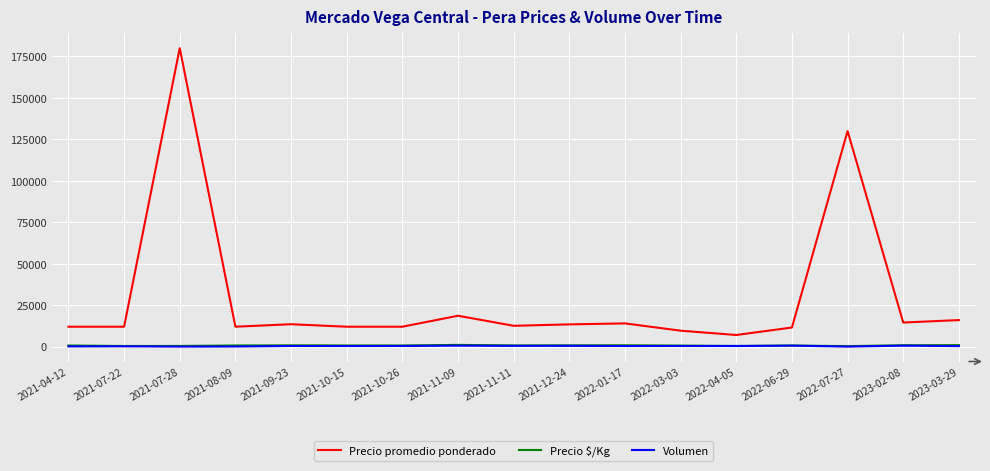

Which series changed the most between 2021-07-28 and 2021-11-11?

Precio promedio ponderado